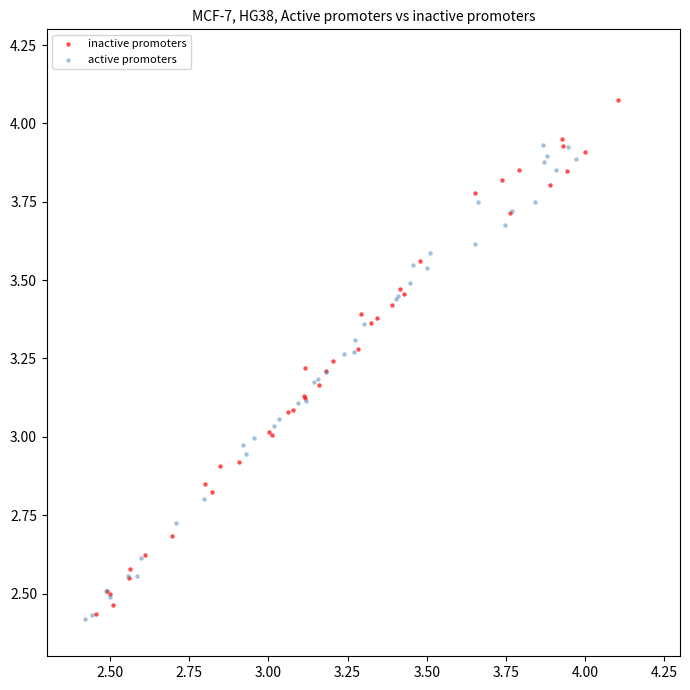

Which series contains the highest Y value?

inactive promoters